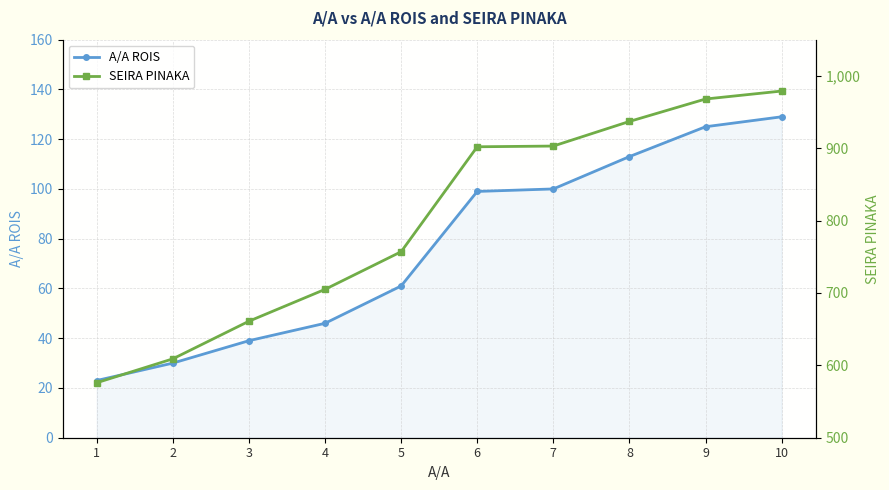

True or false: A/A ROIS and SEIRA PINAKA intersect in this chart.

False